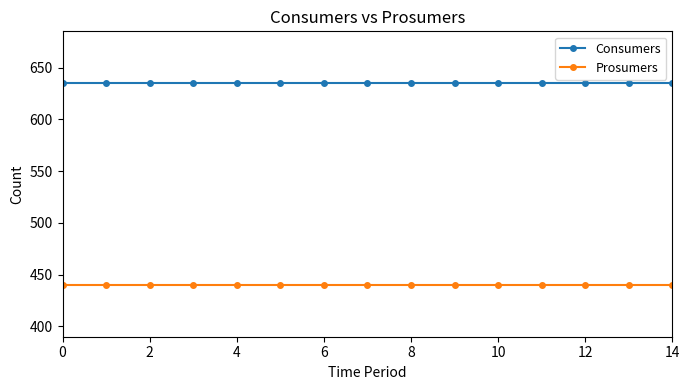

What is the value of the Consumers point at the 4th from the left?

635